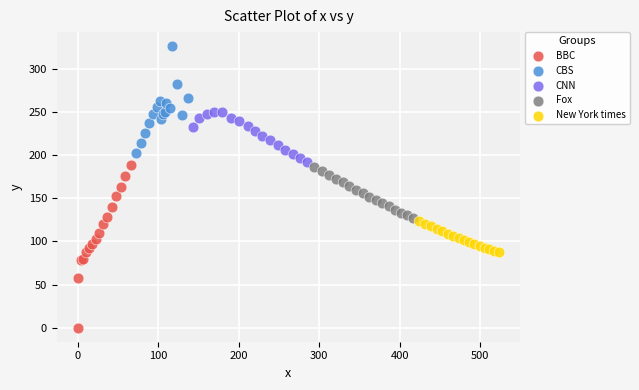

Which series contains the highest Y value?

CBS